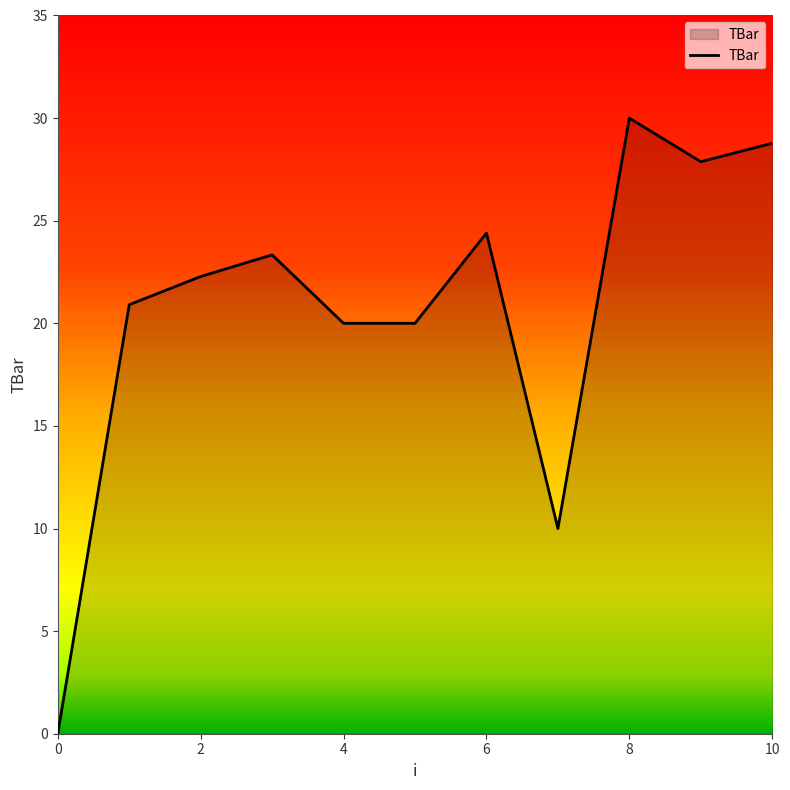

What is the greatest value displayed?

30.0